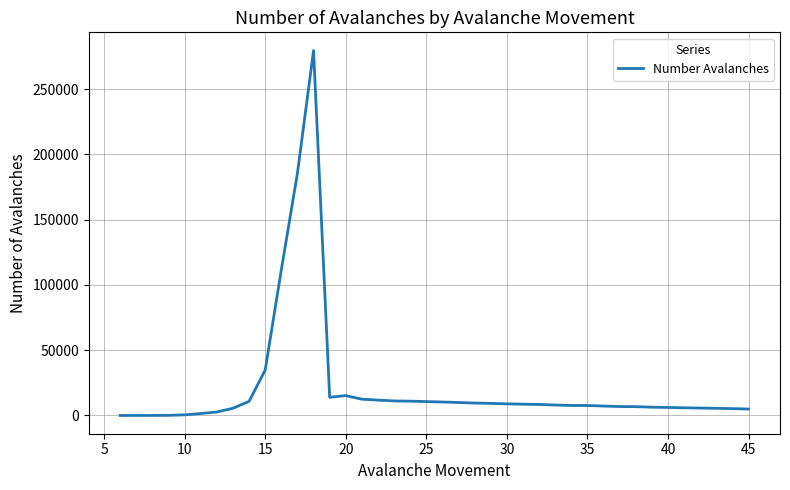

Is this an area chart (filled region under the line)?

No